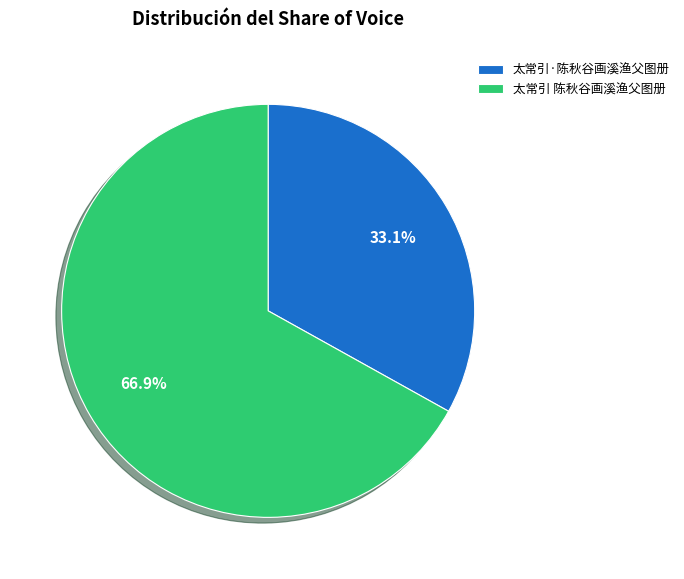

How many slices are in this pie chart?

2